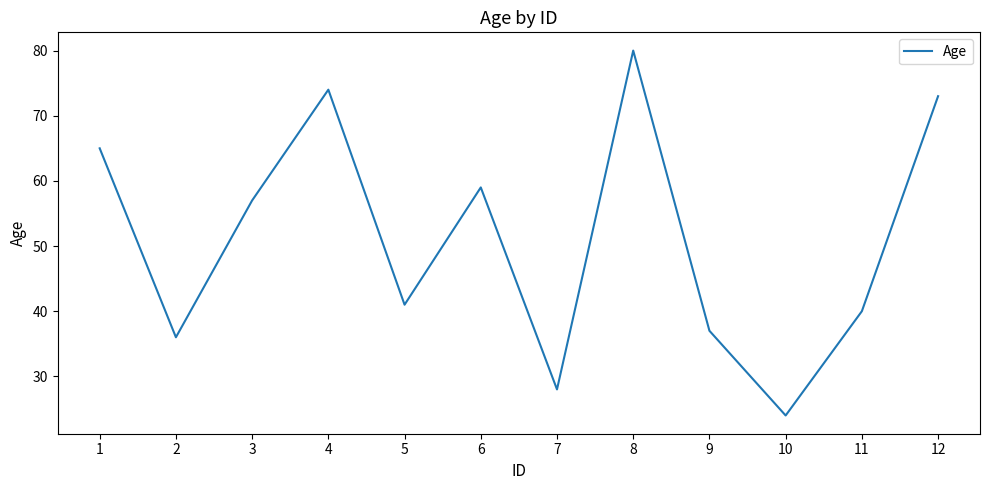

Rank the categories by value from highest to lowest.

8, 4, 12, 1, 6, 3, 5, 11, 9, 2, 7, 10